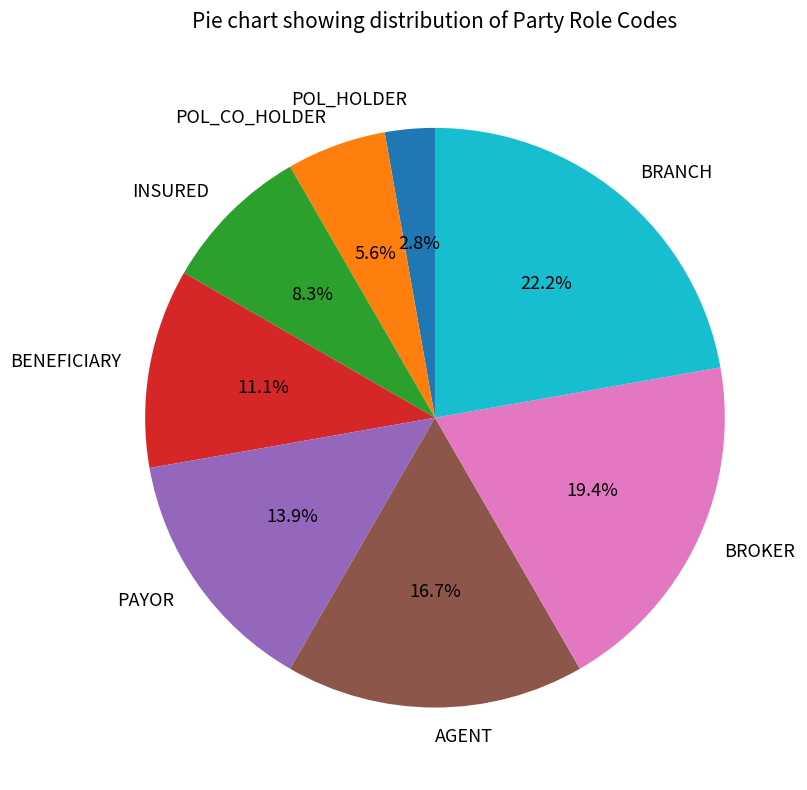

What percentage is the BENEFICIARY slice, to the nearest percent?

11%